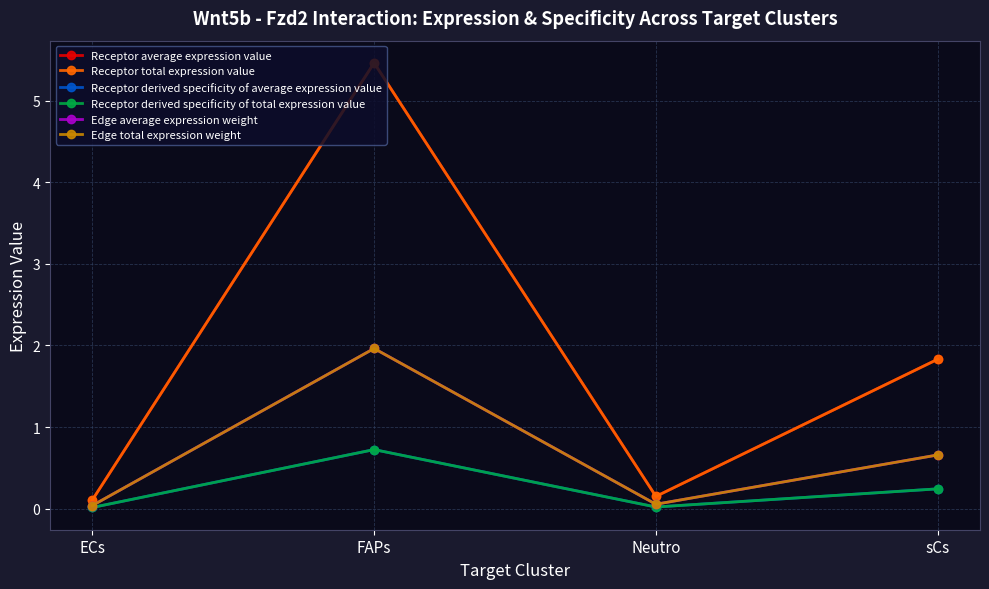

Does the chart have visible grid lines?

Yes